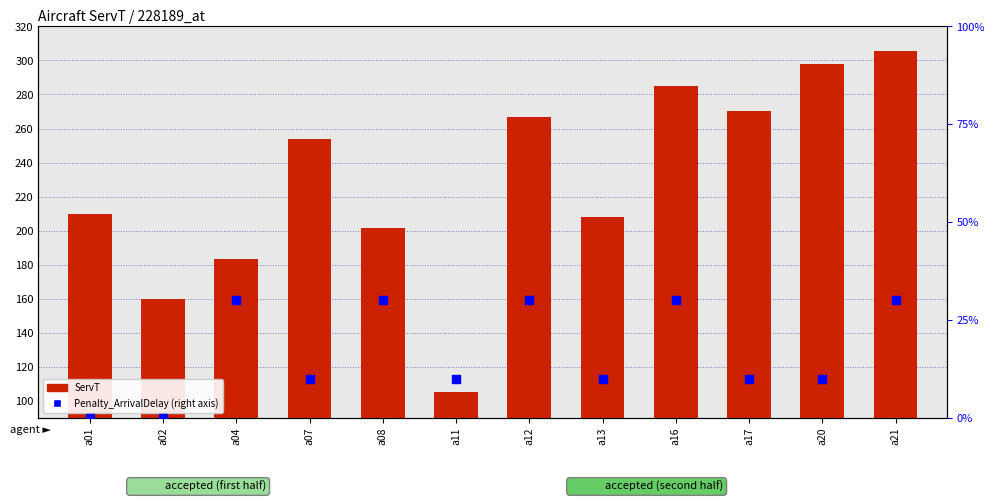

Which series contains the lowest Y value?

Penalty_ArrivalDelay